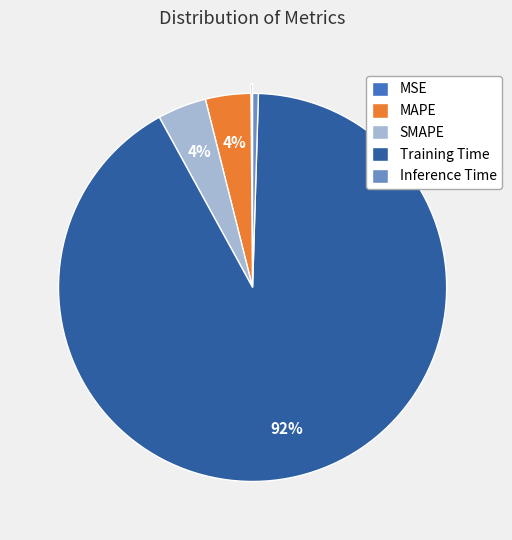

Is MAPE the majority of the pie?

No